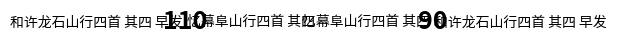

To the nearest percent, what portion does 忆幕阜山行四首 其四 represent?

45%